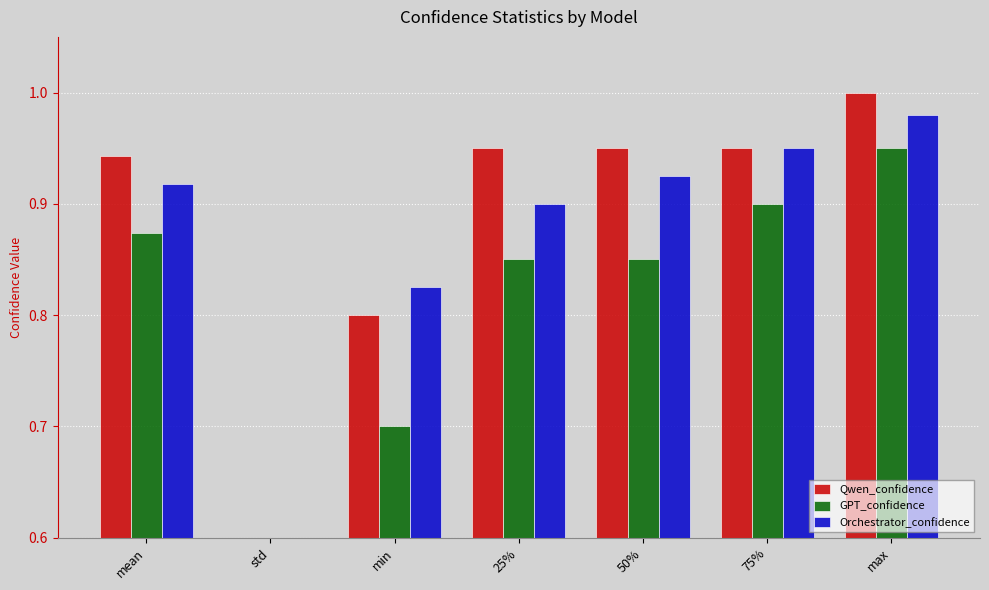

What is the greatest value displayed?

1.0